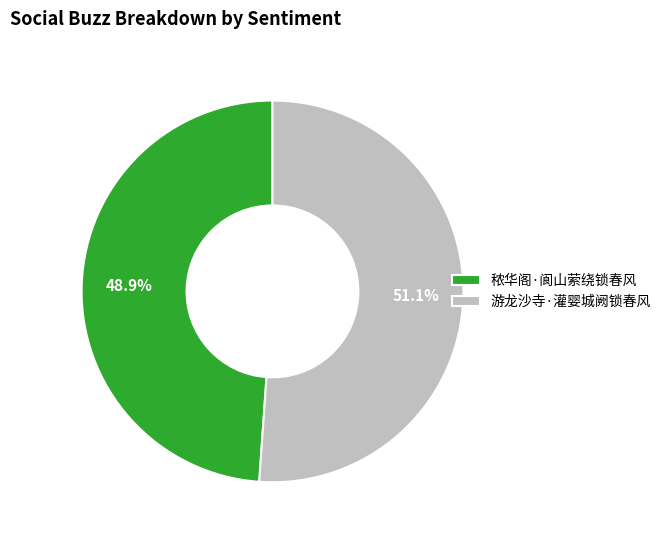

Which category has the smallest portion of the pie?

秾华阁·阆山萦绕锁春风